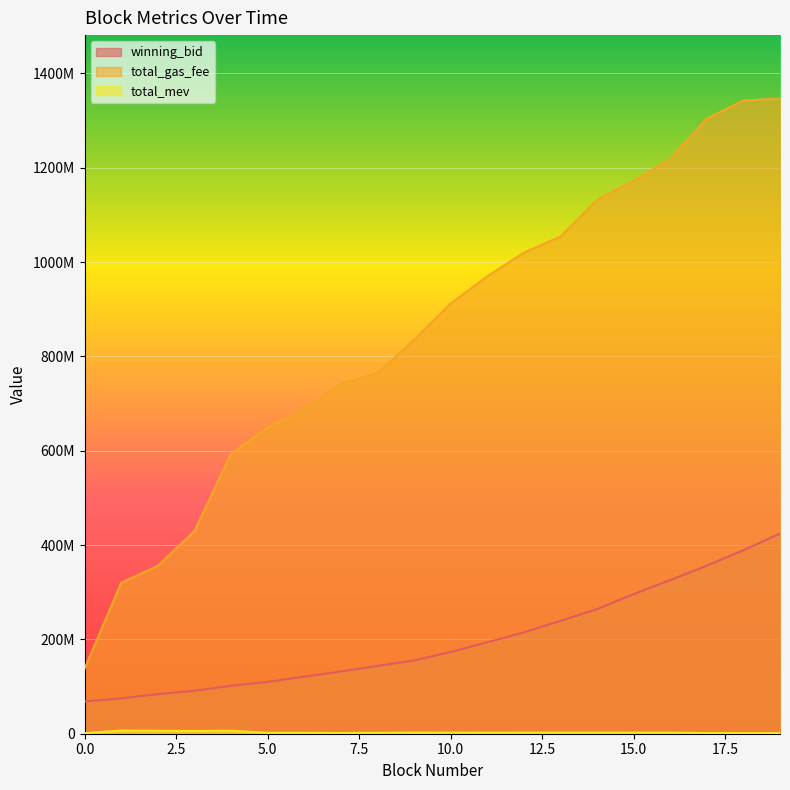

What is the value of the total_mev point at the 5th from the left?

6278140.0